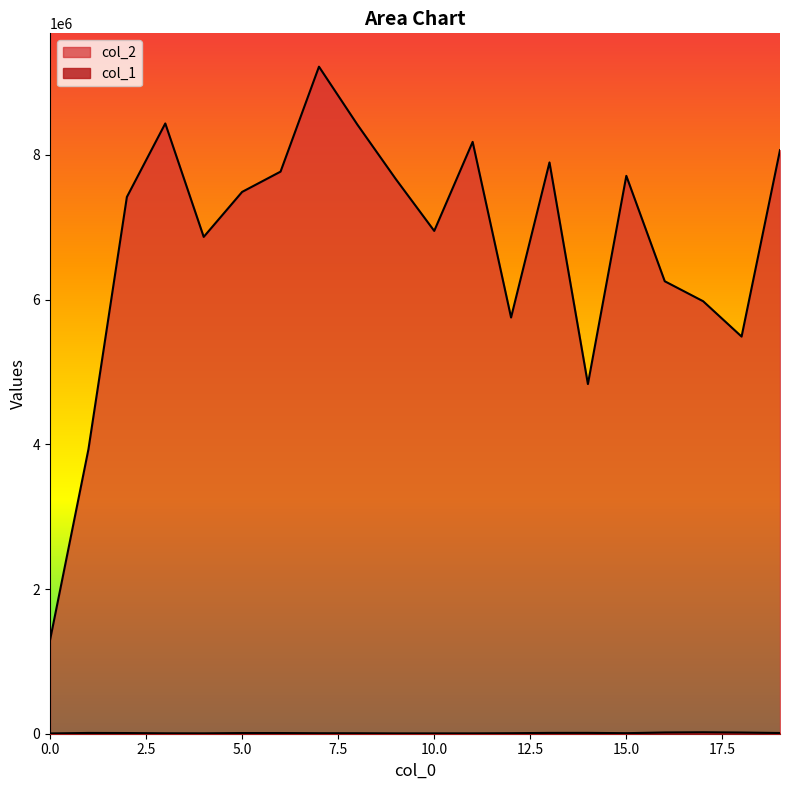

At which category does col_1 reach its first local valley?

4